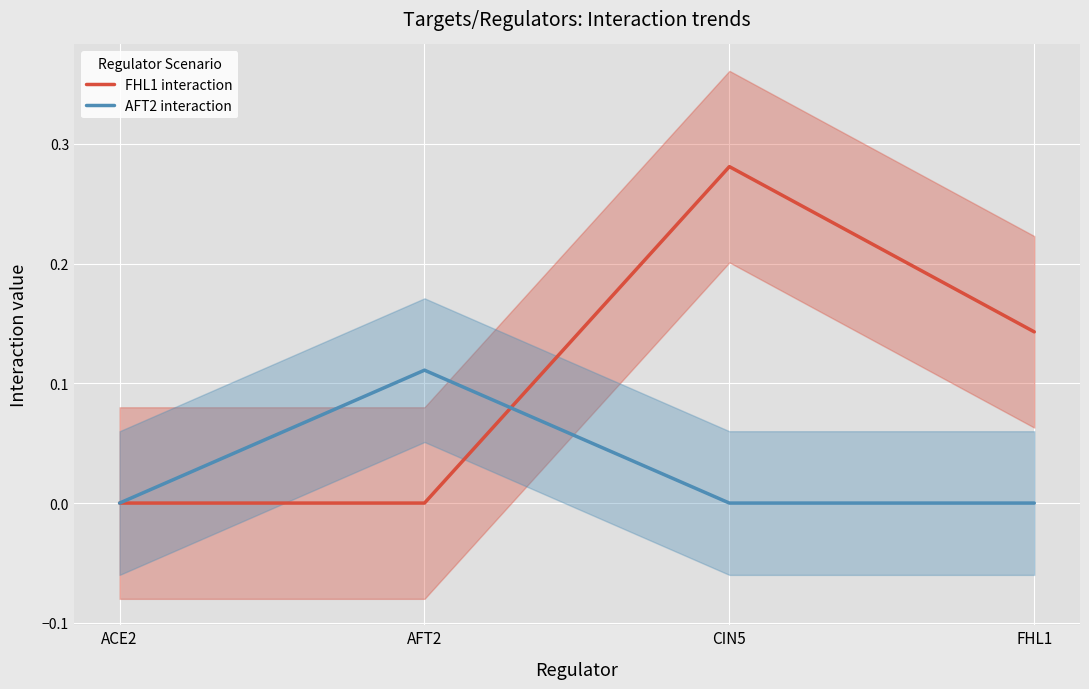

Does the chart display data point markers on the line(s)?

No